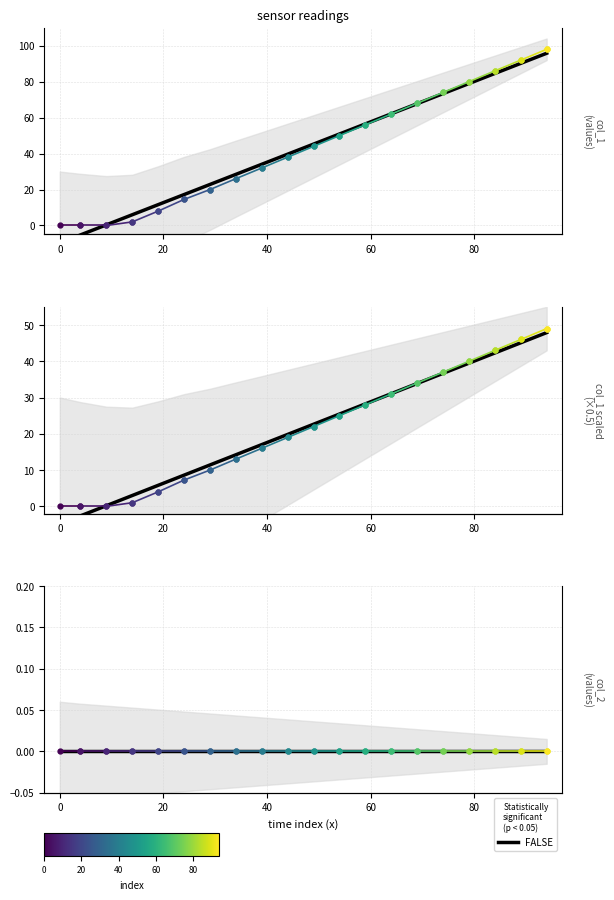

What is the value of the 1st point from the left?

-9.7